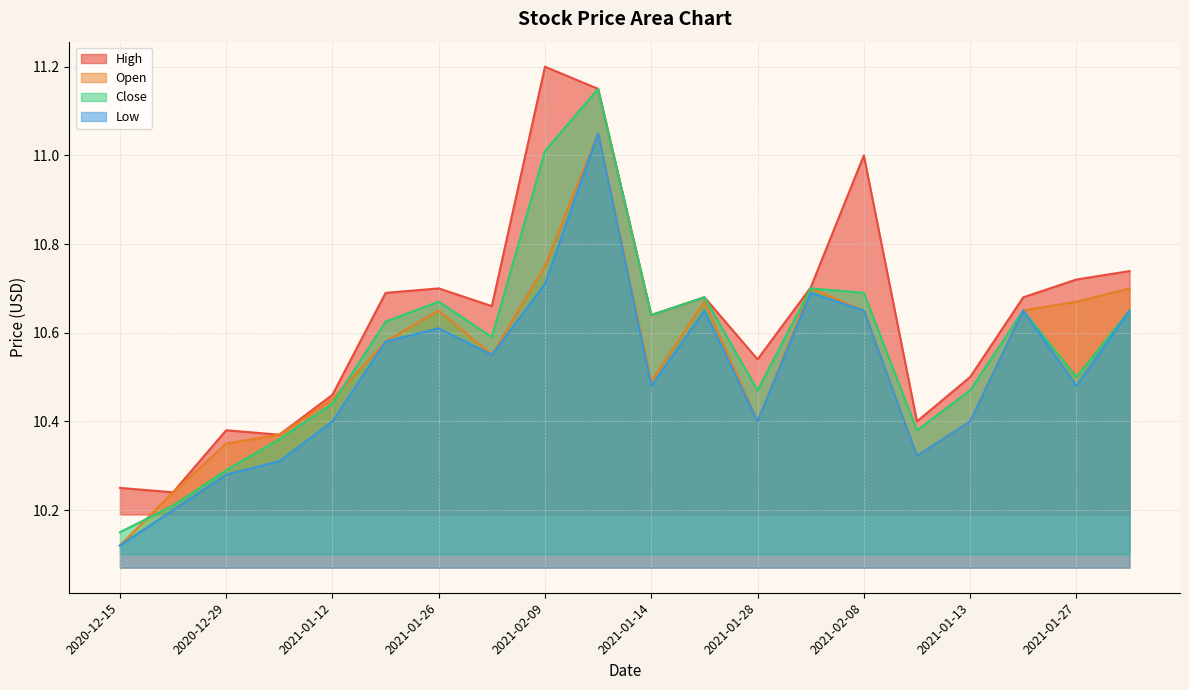

What is the label of the 13th point from the left?

2021-01-28